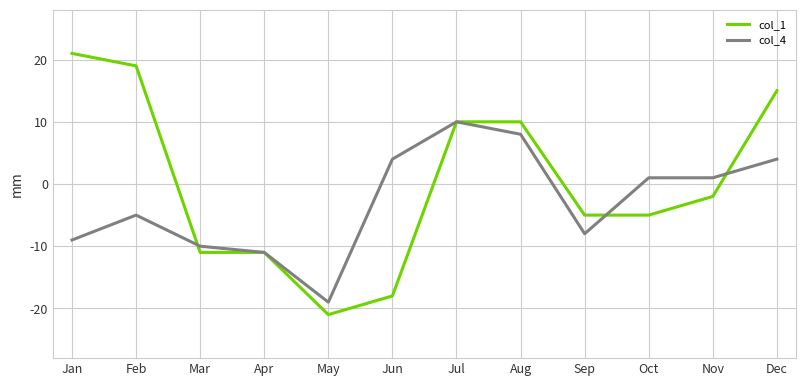

What is the sum of all col_1 values?

2